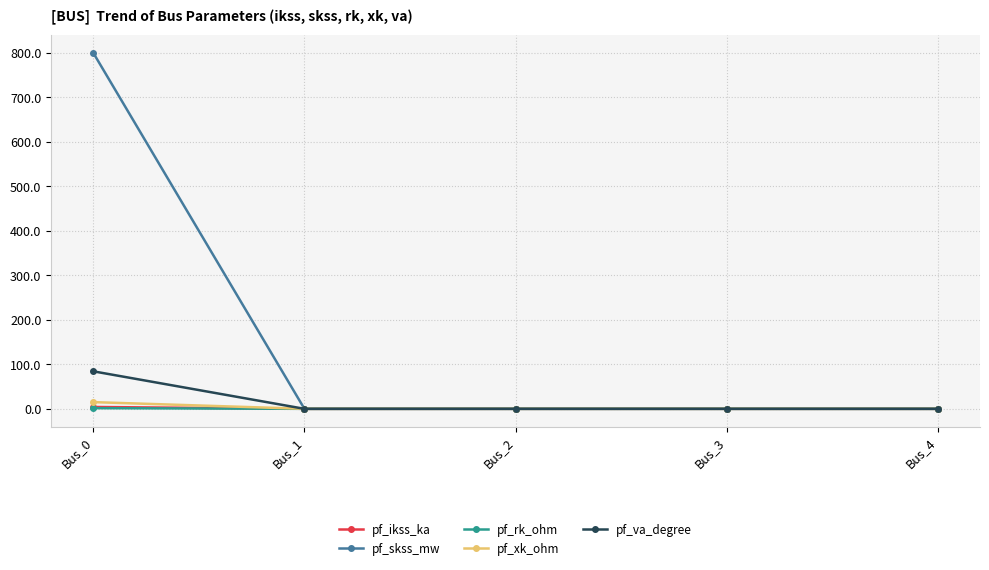

True or false: pf_skss_mw has more than 1 interior local peaks.

False